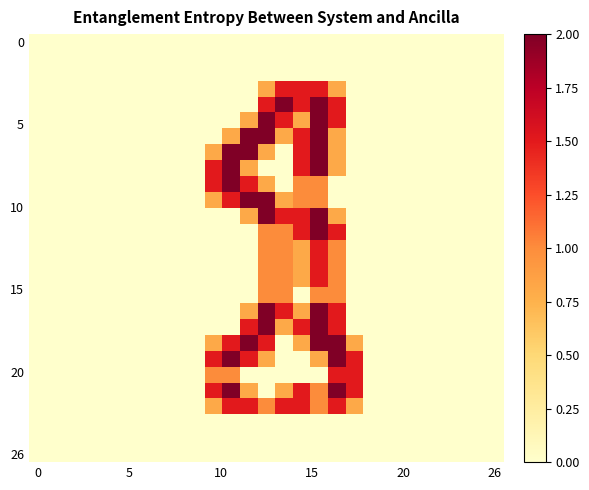

At how many categories does at least one series exceed 1?

9